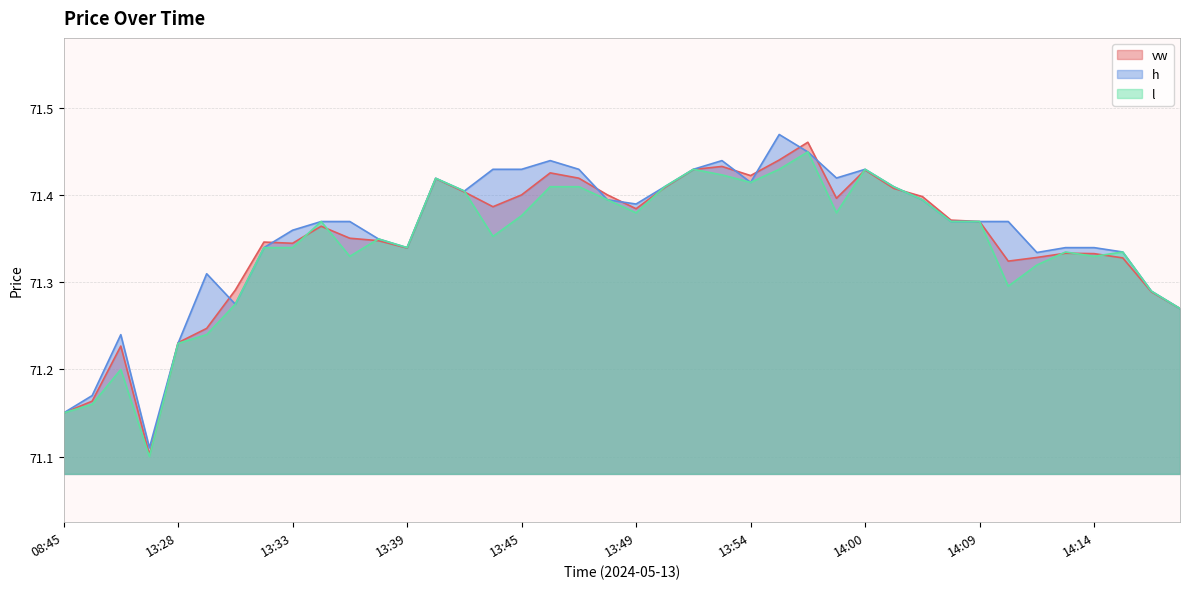

List the series in order of their overall mean, highest first.

h, vw, l